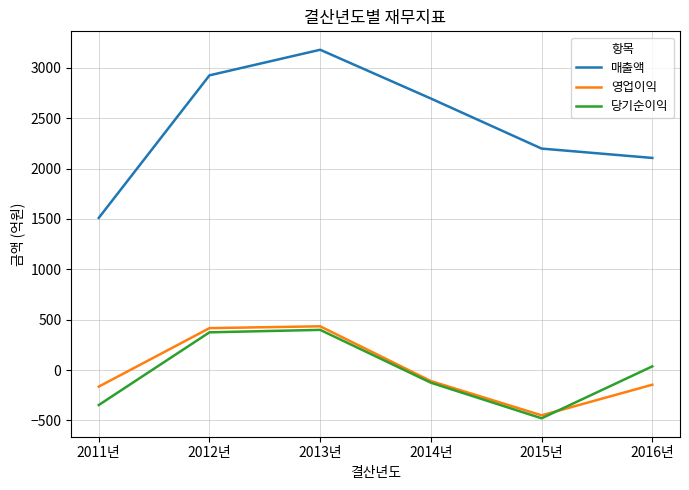

What is the total value across all series at 2012년?

3716.6